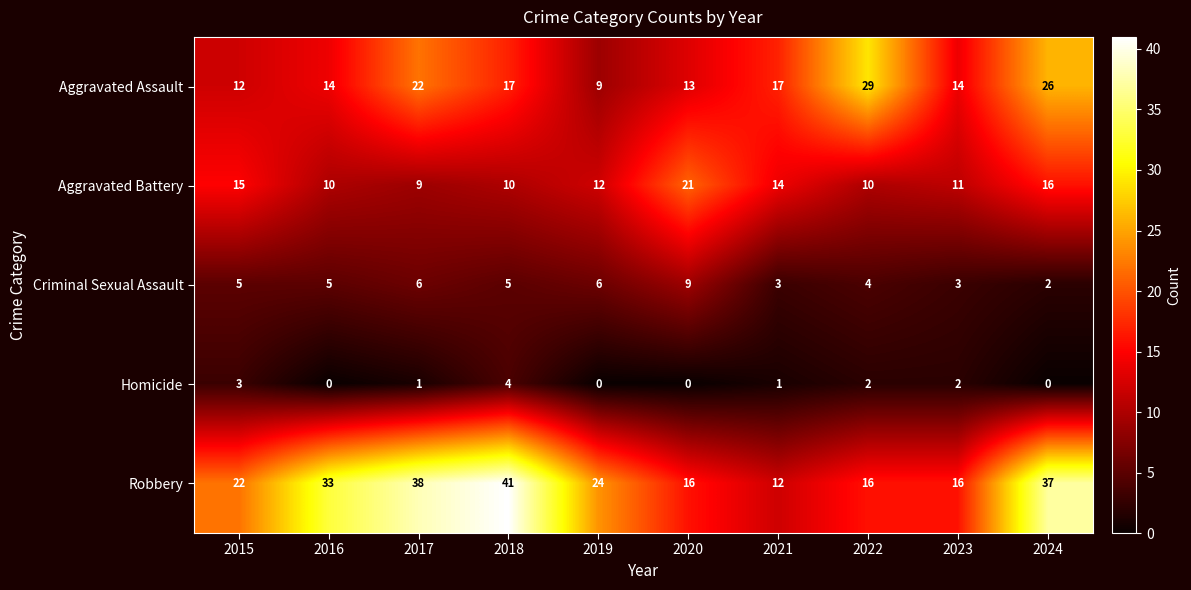

What is the greatest value displayed?

41